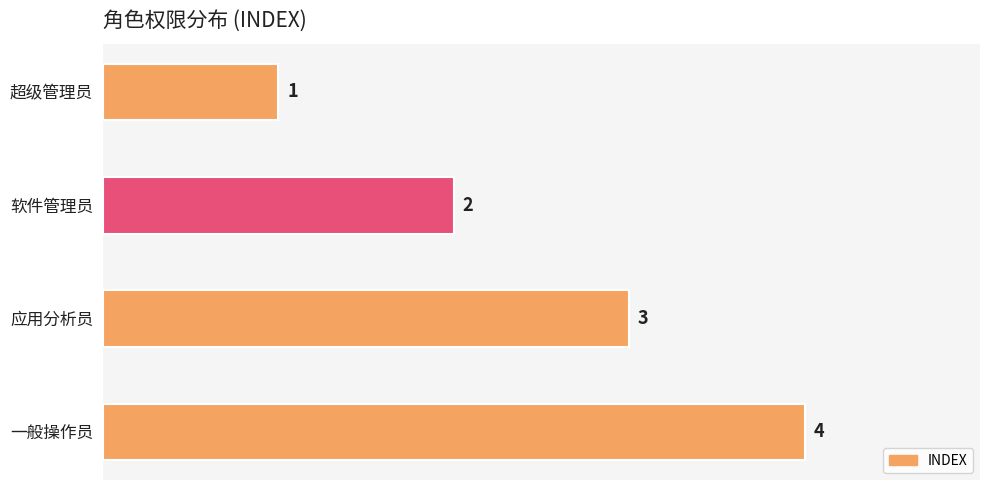

Count the values in the range 2 to 4.

3